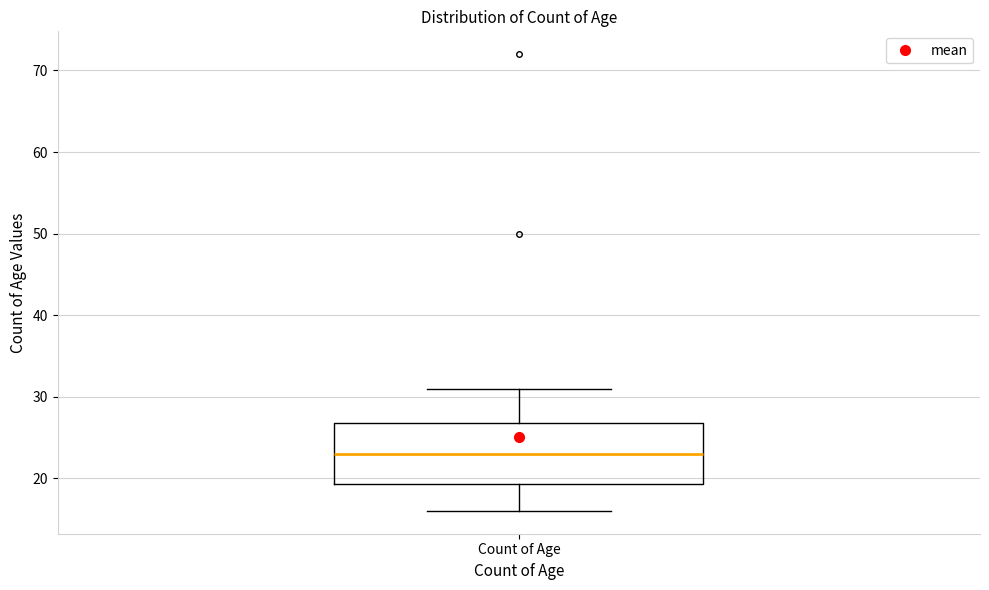

Where does the median line of the box for Count of Age sit on the y-axis? The values are not printed on the chart, so give them approximately, as read against the axis.

23